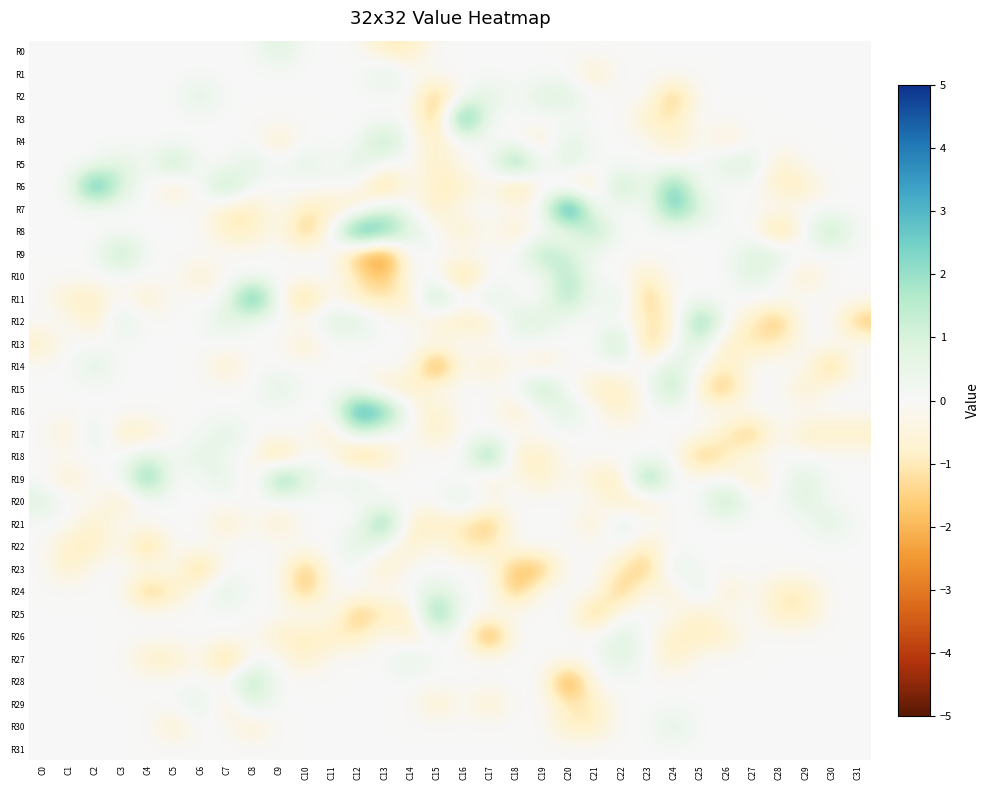

Reading left to right, list all the values displayed in this chart.

R0: C0=0	C1=0	C2=0	C3=0	C4=0	C5=0	C6=0	C7=0	C8=0	C9=1	C10=0	C11=0	C12=0	C13=-1	C14=-1	C15=0	C16=0	C17=0	C18=0	C19=0	C20=0	C21=0	C22=0	C23=0	C24=0	C25=0	C26=0	C27=0	C28=0	C29=0	C30=0	C31=0
R1: C0=0	C1=0	C2=0	C3=0	C4=0	C5=0	C6=0	C7=0	C8=0	C9=0	C10=0	C11=0	C12=0	C13=1	C14=0	C15=0	C16=0	C17=0	C18=0	C19=0	C20=0	C21=-1	C22=0	C23=0	C24=0	C25=0	C26=0	C27=0	C28=0	C29=0	C30=0	C31=0
R2: C0=0	C1=0	C2=0	C3=0	C4=0	C5=0	C6=1	C7=0	C8=0	C9=0	C10=0	C11=0	C12=0	C13=0	C14=0	C15=-2	C16=0	C17=1	C18=0	C19=1	C20=1	C21=0	C22=0	C23=0	C24=-2	C25=0	C26=0	C27=0	C28=0	C29=0	C30=0	C31=0
R3: C0=0	C1=0	C2=0	C3=0	C4=0	C5=0	C6=0	C7=0	C8=0	C9=0	C10=0	C11=0	C12=0	C13=0	C14=0	C15=-2	C16=4	C17=0	C18=0	C19=0	C20=0	C21=0	C22=0	C23=-1	C24=-1	C25=0	C26=0	C27=0	C28=0	C29=0	C30=0	C31=0
R4: C0=0	C1=0	C2=0	C3=0	C4=0	C5=0	C6=0	C7=0	C8=0	C9=-1	C10=0	C11=0	C12=0	C13=2	C14=0	C15=-1	C16=0	C17=0	C18=0	C19=-1	C20=1	C21=0	C22=0	C23=0	C24=-1	C25=0	C26=-1	C27=0	C28=0	C29=0	C30=0	C31=0
R5: C0=0	C1=0	C2=0	C3=1	C4=0	C5=2	C6=0	C7=0	C8=1	C9=0	C10=1	C11=0	C12=1	C13=0	C14=0	C15=-1	C16=0	C17=0	C18=3	C19=0	C20=1	C21=0	C22=0	C23=0	C24=0	C25=0	C26=1	C27=1	C28=-1	C29=0	C30=0	C31=0
R6: C0=0	C1=0	C2=4	C3=1	C4=0	C5=-1	C6=0	C7=2	C8=0	C9=0	C10=0	C11=0	C12=0	C13=-2	C14=0	C15=-1	C16=-1	C17=0	C18=-2	C19=0	C20=-1	C21=-1	C22=2	C23=0	C24=3	C25=0	C26=0	C27=0	C28=-1	C29=-1	C30=0	C31=0
R7: C0=0	C1=0	C2=0	C3=0	C4=0	C5=0	C6=0	C7=-1	C8=-1	C9=0	C10=-1	C11=-1	C12=-1	C13=1	C14=0	C15=-1	C16=0	C17=0	C18=0	C19=0	C20=5	C21=0	C22=0	C23=0	C24=3	C25=1	C26=0	C27=0	C28=0	C29=0	C30=0	C31=0
R8: C0=0	C1=0	C2=0	C3=0	C4=0	C5=0	C6=0	C7=-1	C8=-1	C9=0	C10=-2	C11=0	C12=4	C13=3	C14=1	C15=0	C16=-1	C17=0	C18=-1	C19=0	C20=0	C21=2	C22=0	C23=0	C24=0	C25=0	C26=0	C27=0	C28=-2	C29=0	C30=2	C31=0
R9: C0=0	C1=0	C2=0	C3=2	C4=0	C5=0	C6=0	C7=0	C8=0	C9=0	C10=0	C11=0	C12=-2	C13=-3	C14=0	C15=0	C16=0	C17=0	C18=0	C19=2	C20=1	C21=0	C22=0	C23=0	C24=0	C25=0	C26=0	C27=1	C28=1	C29=0	C30=0	C31=0
R10: C0=0	C1=0	C2=0	C3=0	C4=0	C5=0	C6=-1	C7=0	C8=0	C9=0	C10=0	C11=0	C12=-1	C13=-2	C14=0	C15=0	C16=-2	C17=0	C18=0	C19=0	C20=2	C21=0	C22=0	C23=-1	C24=0	C25=0	C26=0	C27=1	C28=0	C29=-1	C30=0	C31=0
R11: C0=0	C1=-1	C2=-1	C3=0	C4=-1	C5=0	C6=0	C7=0	C8=4	C9=0	C10=-2	C11=0	C12=-1	C13=-1	C14=-1	C15=2	C16=0	C17=1	C18=0	C19=0	C20=2	C21=0	C22=1	C23=-2	C24=0	C25=0	C26=0	C27=0	C28=0	C29=0	C30=0	C31=0
R12: C0=0	C1=0	C2=-1	C3=1	C4=0	C5=0	C6=0	C7=1	C8=0	C9=0	C10=0	C11=1	C12=1	C13=0	C14=0	C15=-1	C16=-1	C17=-1	C18=1	C19=1	C20=0	C21=0	C22=0	C23=-1	C24=-1	C25=3	C26=0	C27=-1	C28=-2	C29=0	C30=0	C31=-2
R13: C0=-1	C1=0	C2=0	C3=0	C4=0	C5=0	C6=0	C7=0	C8=0	C9=0	C10=-1	C11=0	C12=0	C13=0	C14=0	C15=0	C16=0	C17=0	C18=0	C19=0	C20=0	C21=0	C22=2	C23=-2	C24=0	C25=1	C26=-1	C27=-1	C28=-1	C29=0	C30=0	C31=0
R14: C0=0	C1=0	C2=1	C3=0	C4=0	C5=0	C6=0	C7=-1	C8=0	C9=0	C10=0	C11=0	C12=0	C13=0	C14=0	C15=-3	C16=0	C17=-1	C18=0	C19=-1	C20=0	C21=0	C22=0	C23=0	C24=1	C25=0	C26=-1	C27=0	C28=0	C29=0	C30=-2	C31=0
R15: C0=0	C1=0	C2=0	C3=0	C4=0	C5=0	C6=0	C7=0	C8=0	C9=1	C10=0	C11=0	C12=0	C13=-1	C14=-1	C15=0	C16=0	C17=0	C18=0	C19=2	C20=0	C21=-1	C22=-1	C23=0	C24=2	C25=-1	C26=-2	C27=0	C28=0	C29=-1	C30=0	C31=0
R16: C0=0	C1=0	C2=0	C3=0	C4=0	C5=0	C6=0	C7=0	C8=0	C9=0	C10=0	C11=0	C12=4	C13=3	C14=0	C15=-1	C16=0	C17=0	C18=-1	C19=0	C20=1	C21=0	C22=-1	C23=0	C24=0	C25=0	C26=0	C27=0	C28=0	C29=0	C30=0	C31=0
R17: C0=0	C1=-1	C2=1	C3=-1	C4=-1	C5=0	C6=0	C7=1	C8=0	C9=0	C10=0	C11=-1	C12=1	C13=0	C14=0	C15=-1	C16=0	C17=0	C18=0	C19=0	C20=0	C21=0	C22=0	C23=0	C24=0	C25=0	C26=-1	C27=-2	C28=0	C29=-1	C30=-1	C31=-1
R18: C0=0	C1=0	C2=0	C3=0	C4=1	C5=0	C6=1	C7=0	C8=0	C9=-2	C10=0	C11=0	C12=-2	C13=-1	C14=0	C15=0	C16=0	C17=3	C18=-1	C19=-1	C20=0	C21=0	C22=0	C23=0	C24=0	C25=-2	C26=-1	C27=0	C28=0	C29=0	C30=0	C31=0
R19: C0=0	C1=-1	C2=0	C3=0	C4=3	C5=0	C6=0	C7=1	C8=-1	C9=3	C10=1	C11=0	C12=1	C13=0	C14=0	C15=0	C16=0	C17=-1	C18=0	C19=-1	C20=0	C21=-1	C22=-1	C23=3	C24=0	C25=0	C26=0	C27=-1	C28=0	C29=1	C30=0	C31=0
R20: C0=1	C1=0	C2=0	C3=-1	C4=0	C5=0	C6=0	C7=0	C8=0	C9=0	C10=0	C11=0	C12=0	C13=0	C14=0	C15=0	C16=1	C17=0	C18=0	C19=0	C20=0	C21=0	C22=-1	C23=-1	C24=0	C25=0	C26=2	C27=0	C28=0	C29=1	C30=0	C31=0
R21: C0=0	C1=0	C2=-1	C3=0	C4=0	C5=0	C6=0	C7=-1	C8=0	C9=-1	C10=0	C11=0	C12=0	C13=3	C14=-1	C15=-1	C16=-1	C17=-2	C18=0	C19=0	C20=0	C21=-1	C22=1	C23=0	C24=0	C25=0	C26=0	C27=0	C28=0	C29=0	C30=1	C31=0
R22: C0=0	C1=-1	C2=-1	C3=0	C4=-2	C5=0	C6=0	C7=0	C8=0	C9=0	C10=0	C11=0	C12=1	C13=0	C14=-1	C15=0	C16=-1	C17=-1	C18=0	C19=0	C20=0	C21=0	C22=0	C23=-1	C24=0	C25=0	C26=0	C27=0	C28=0	C29=0	C30=0	C31=0
R23: C0=0	C1=-1	C2=0	C3=0	C4=0	C5=0	C6=-2	C7=0	C8=0	C9=0	C10=-2	C11=0	C12=0	C13=-1	C14=0	C15=0	C16=0	C17=0	C18=-2	C19=-2	C20=0	C21=0	C22=-1	C23=-2	C24=1	C25=0	C26=0	C27=0	C28=0	C29=0	C30=0	C31=0
R24: C0=0	C1=0	C2=0	C3=0	C4=-2	C5=-1	C6=0	C7=1	C8=0	C9=0	C10=-2	C11=0	C12=0	C13=0	C14=0	C15=1	C16=0	C17=0	C18=-2	C19=0	C20=0	C21=0	C22=-2	C23=0	C24=-1	C25=1	C26=-1	C27=0	C28=-1	C29=-1	C30=0	C31=0
R25: C0=0	C1=0	C2=0	C3=0	C4=0	C5=0	C6=0	C7=0	C8=0	C9=0	C10=0	C11=0	C12=-2	C13=-1	C14=-1	C15=3	C16=0	C17=0	C18=0	C19=0	C20=0	C21=-2	C22=0	C23=0	C24=0	C25=-1	C26=0	C27=0	C28=-1	C29=-1	C30=0	C31=0
R26: C0=0	C1=0	C2=0	C3=0	C4=0	C5=0	C6=0	C7=0	C8=0	C9=-1	C10=-1	C11=-1	C12=-1	C13=0	C14=-1	C15=0	C16=0	C17=-3	C18=0	C19=0	C20=0	C21=0	C22=1	C23=0	C24=-1	C25=-1	C26=-1	C27=0	C28=0	C29=0	C30=0	C31=0
R27: C0=0	C1=0	C2=0	C3=0	C4=-1	C5=-1	C6=0	C7=-2	C8=0	C9=0	C10=-1	C11=0	C12=0	C13=0	C14=1	C15=0	C16=0	C17=0	C18=0	C19=0	C20=0	C21=0	C22=1	C23=0	C24=-1	C25=0	C26=0	C27=0	C28=0	C29=0	C30=0	C31=0
R28: C0=0	C1=0	C2=0	C3=0	C4=0	C5=0	C6=0	C7=0	C8=2	C9=0	C10=0	C11=0	C12=0	C13=0	C14=0	C15=0	C16=0	C17=0	C18=0	C19=0	C20=-3	C21=0	C22=0	C23=0	C24=0	C25=0	C26=0	C27=0	C28=0	C29=0	C30=0	C31=0
R29: C0=0	C1=0	C2=0	C3=0	C4=0	C5=0	C6=1	C7=-1	C8=1	C9=0	C10=0	C11=0	C12=0	C13=0	C14=0	C15=-1	C16=0	C17=-1	C18=0	C19=0	C20=-1	C21=-1	C22=0	C23=0	C24=0	C25=0	C26=0	C27=0	C28=0	C29=0	C30=0	C31=0
R30: C0=0	C1=0	C2=0	C3=0	C4=0	C5=-1	C6=0	C7=0	C8=-1	C9=0	C10=0	C11=0	C12=0	C13=0	C14=0	C15=0	C16=0	C17=0	C18=0	C19=0	C20=-1	C21=-1	C22=0	C23=0	C24=1	C25=0	C26=0	C27=0	C28=0	C29=0	C30=0	C31=0
R31: C0=0	C1=0	C2=0	C3=0	C4=0	C5=0	C6=0	C7=0	C8=0	C9=0	C10=0	C11=0	C12=0	C13=0	C14=0	C15=0	C16=0	C17=0	C18=0	C19=0	C20=0	C21=0	C22=0	C23=0	C24=0	C25=0	C26=0	C27=0	C28=0	C29=0	C30=0	C31=0